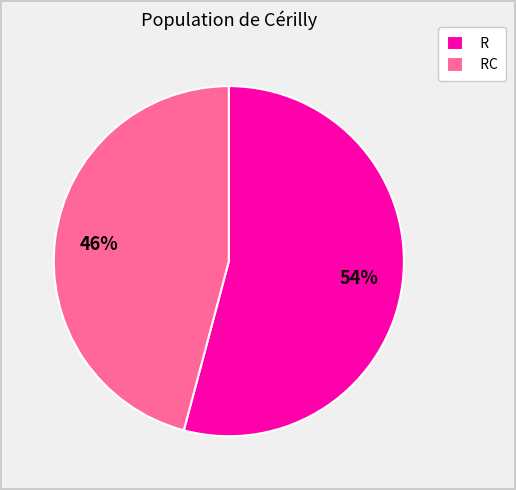

How many slices are in this pie chart?

2